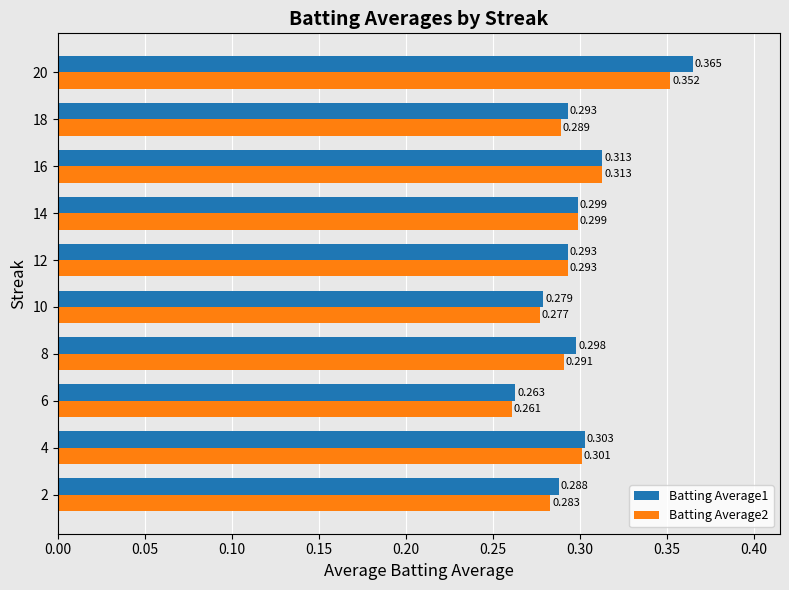

Is the value of Batting Average2 at 16 greater than the value of Batting Average1 at 4?

Yes